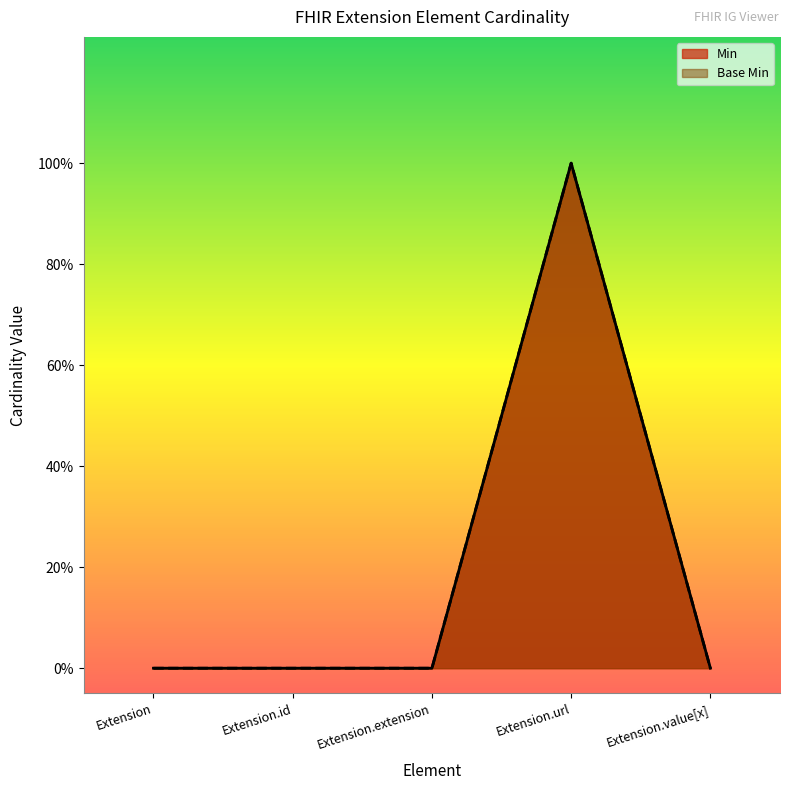

How many lines are shown in the chart?

2